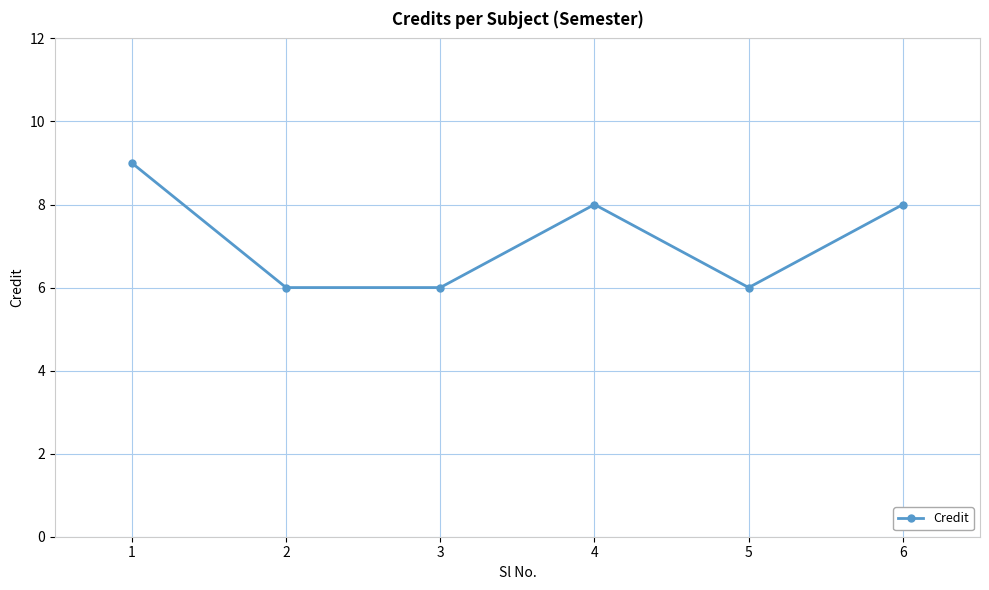

Which category has the highest value across all series?

1